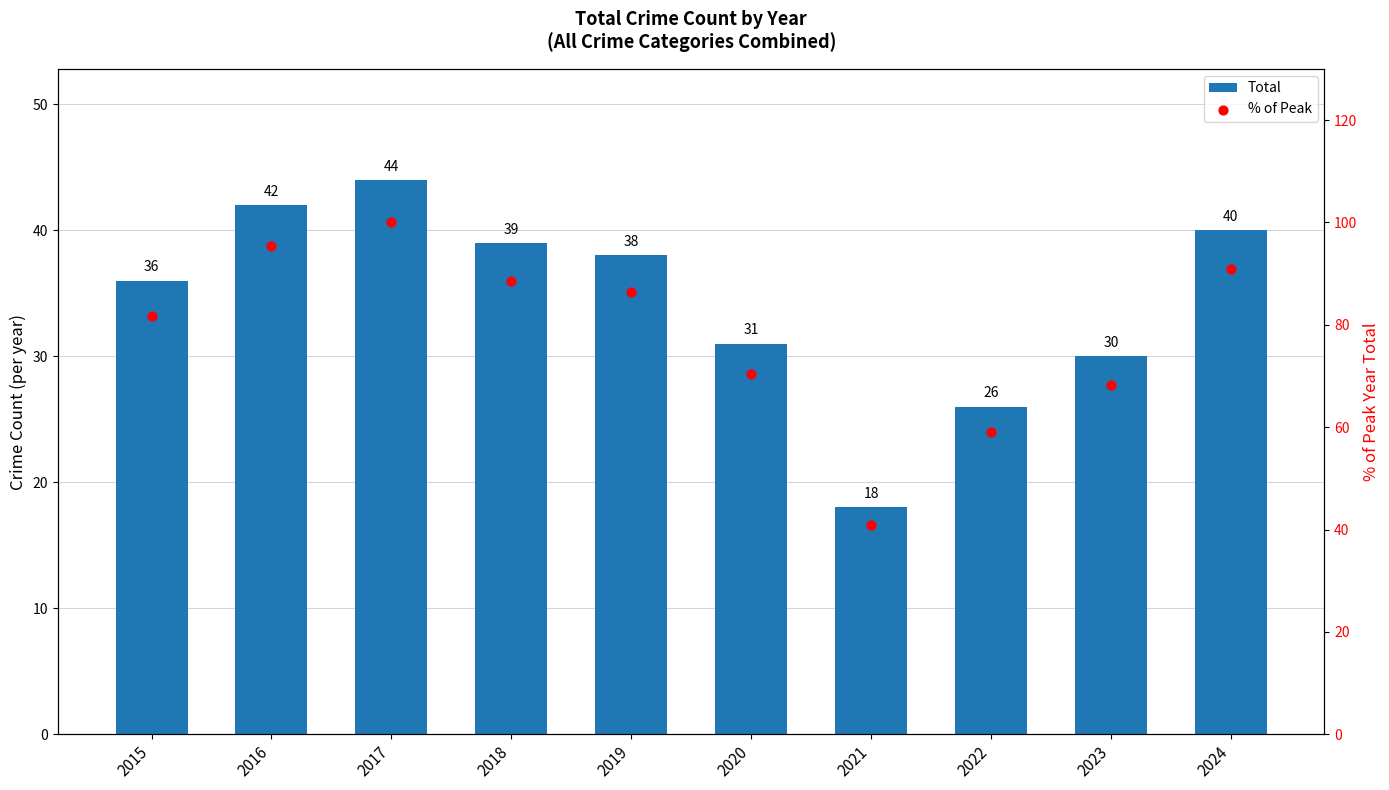

Is the value of % of Peak at 2023 greater than the value of Total at 2020?

Yes